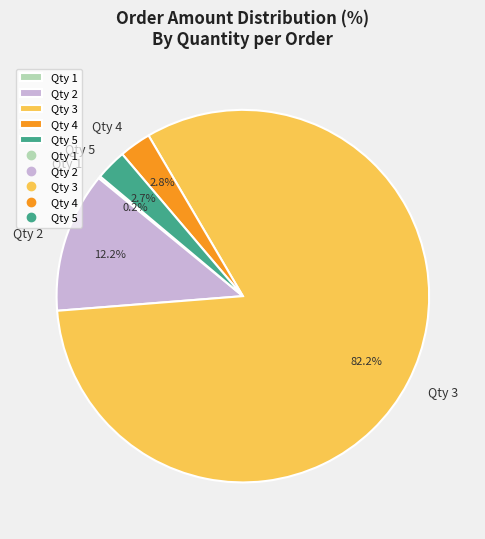

Is there a majority slice in this chart?

Yes